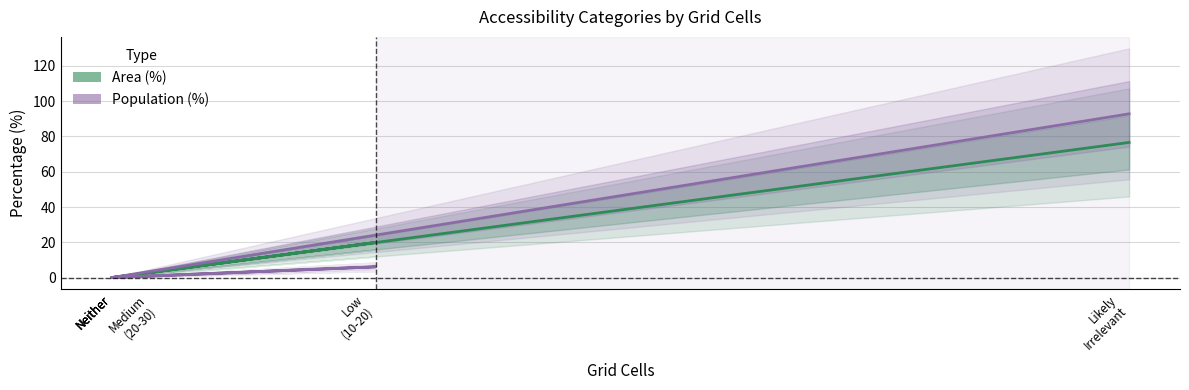

Which series changed the most between Neither and Likely
Irrelevant?

Population (%)